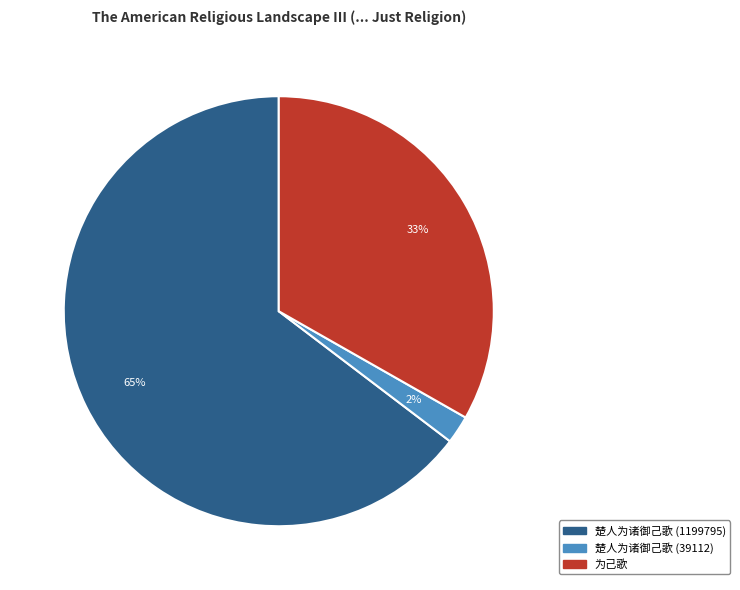

To the nearest percent, what is the average slice percentage?

33%